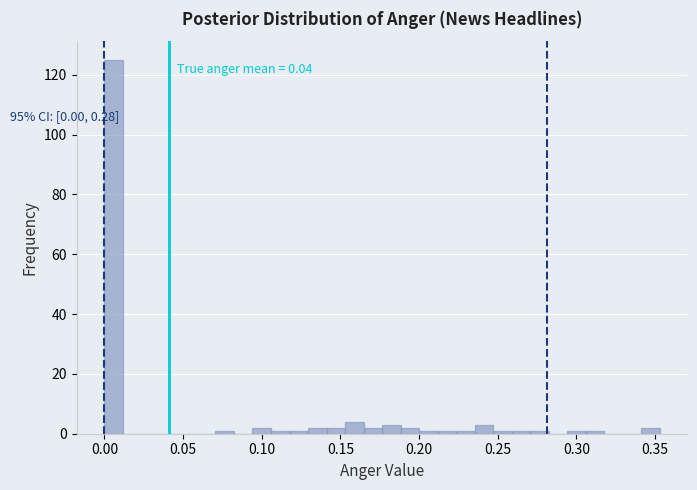

Around what value on the x-axis is the tallest bar? Give the approximate position of its centre, as read against the axis.

0.005